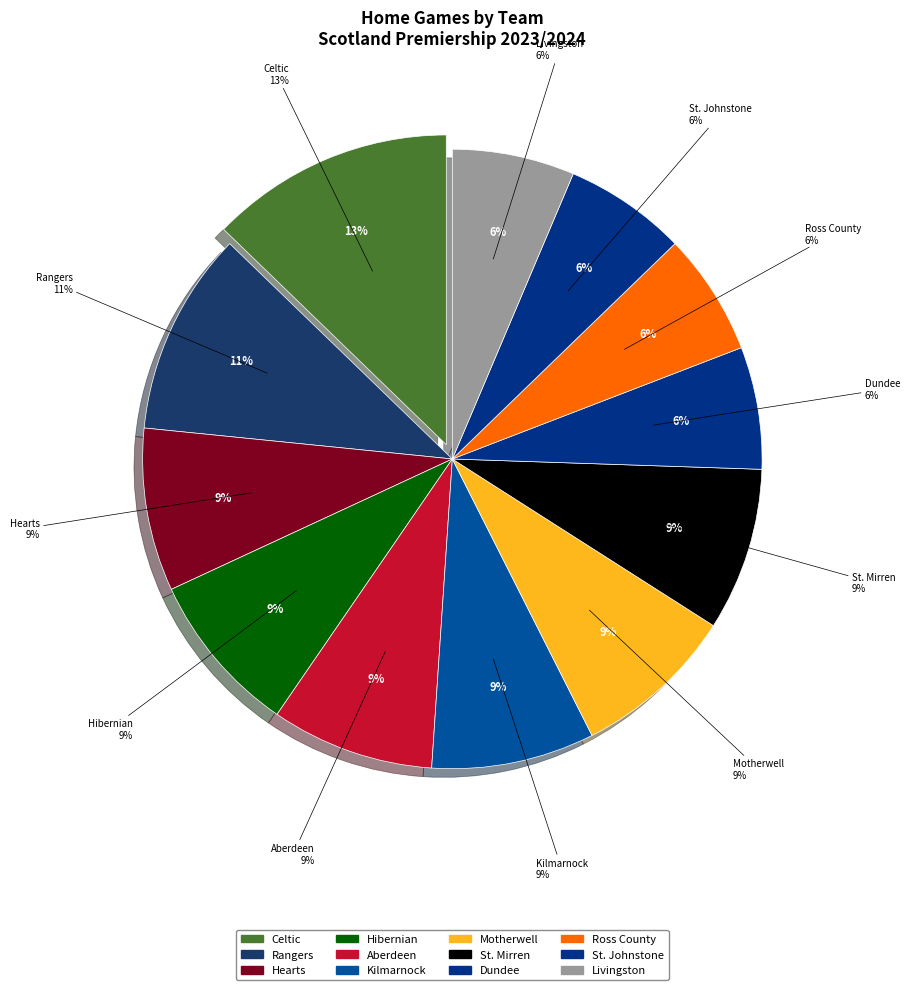

Is there any slice that represents more than half of the pie?

No